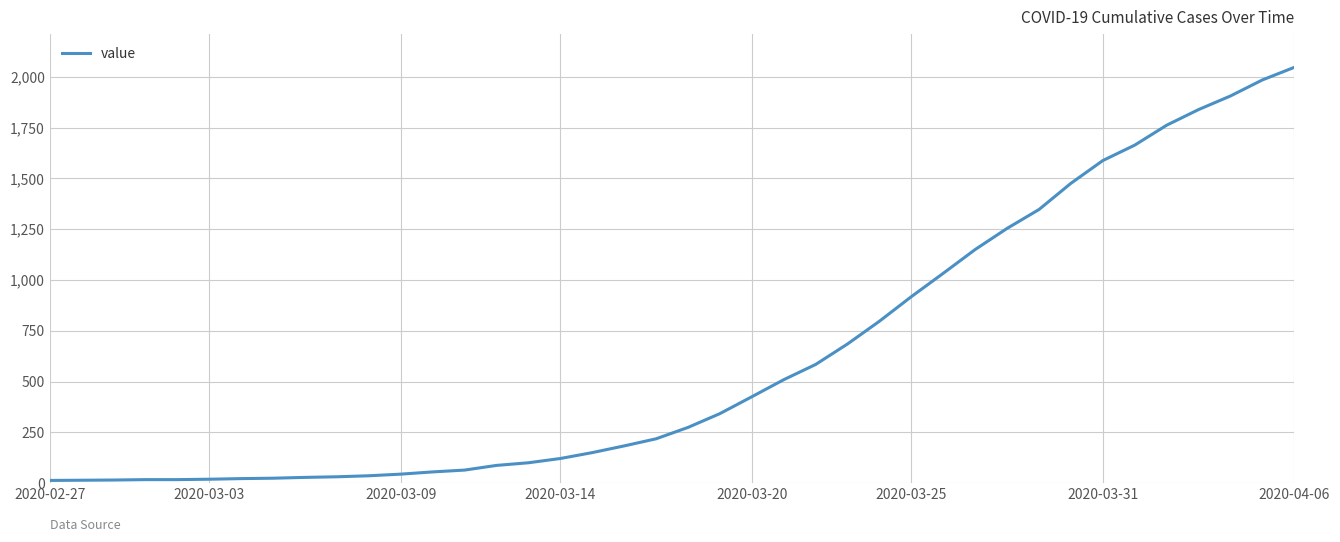

What is the average value?

621